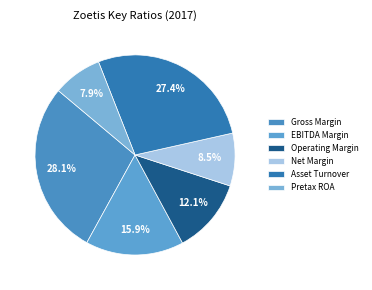

Count the number of slices in the pie.

6